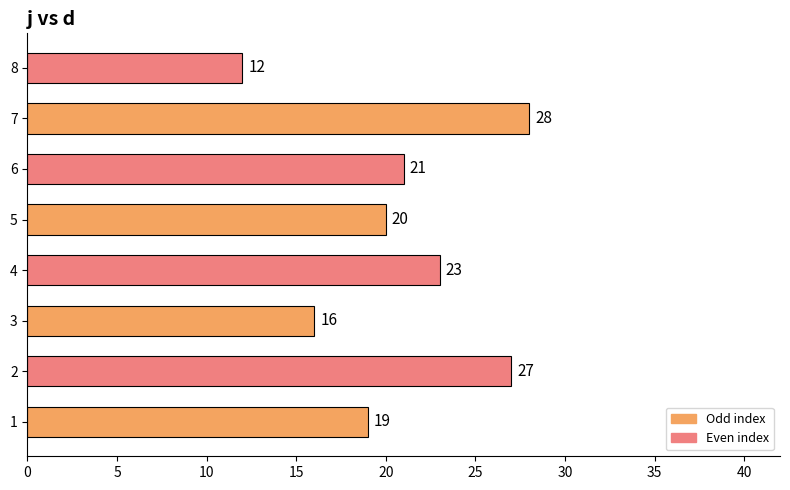

At which category does the chart reach its minimum across all series?

8